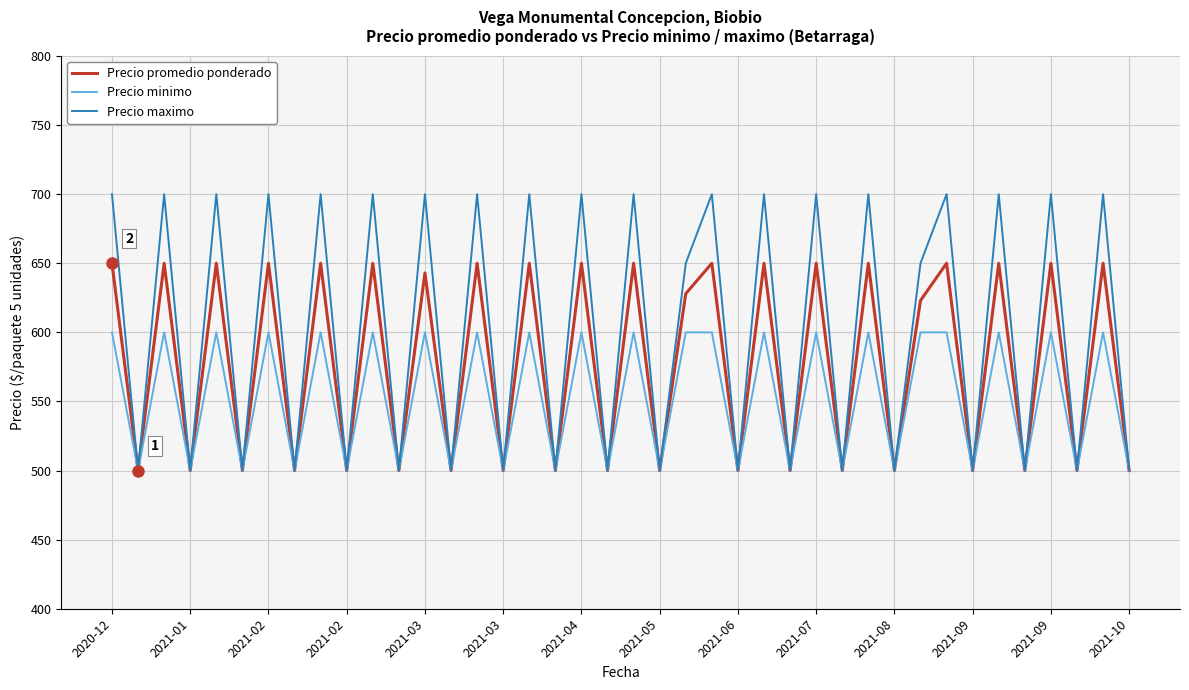

What is the maximum value shown in the chart?

700